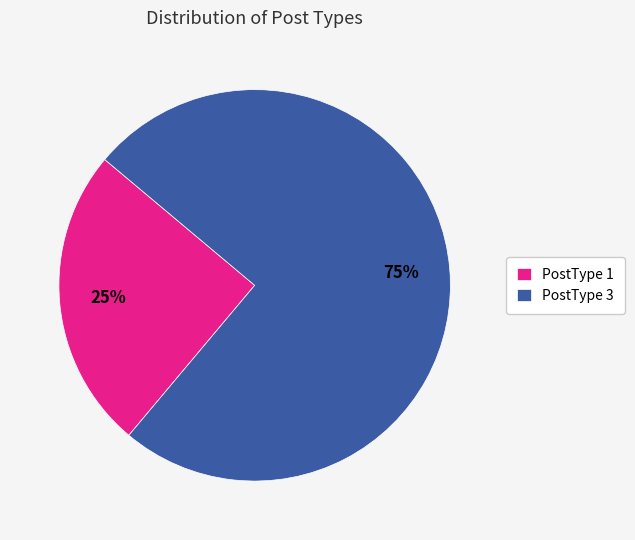

Does PostType 3 account for over 50% of the chart?

Yes